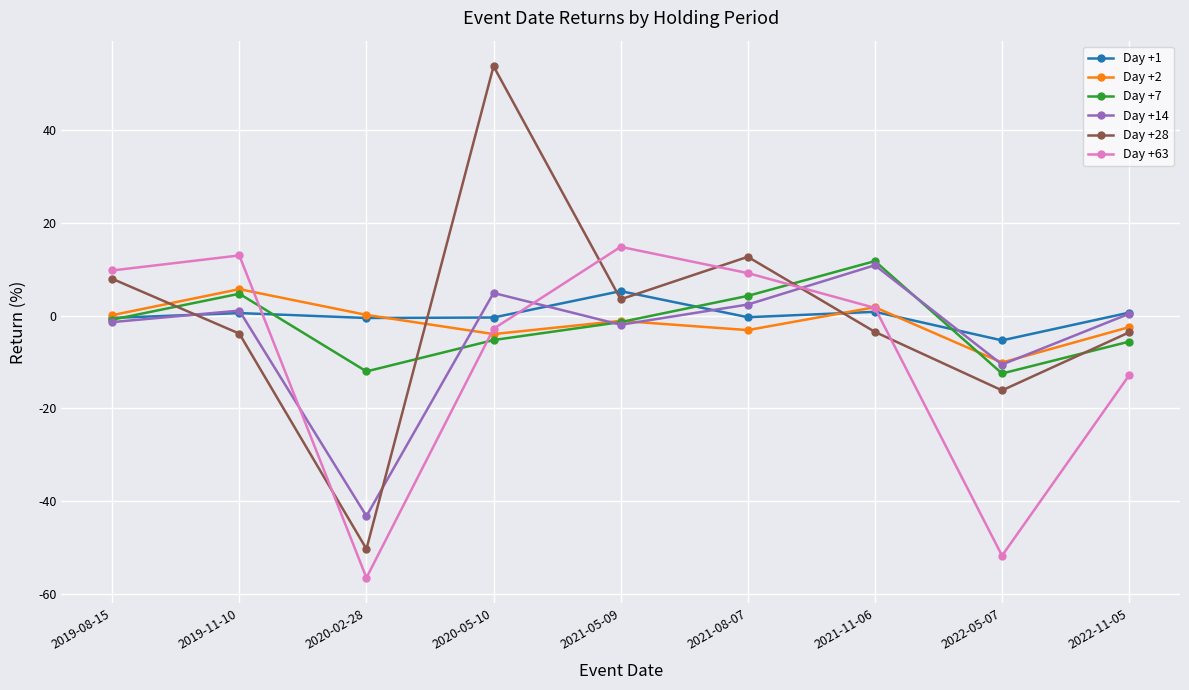

True or false: Day +2 and Day +63 cross at least once.

True